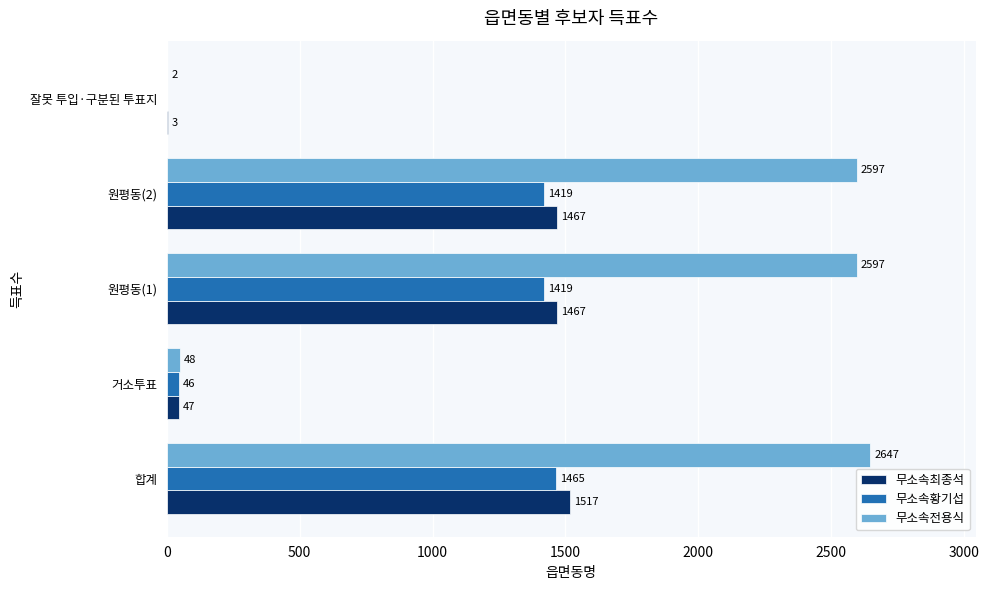

True or false: 무소속전용식 has a value of 2597 at 원평동(1).

True